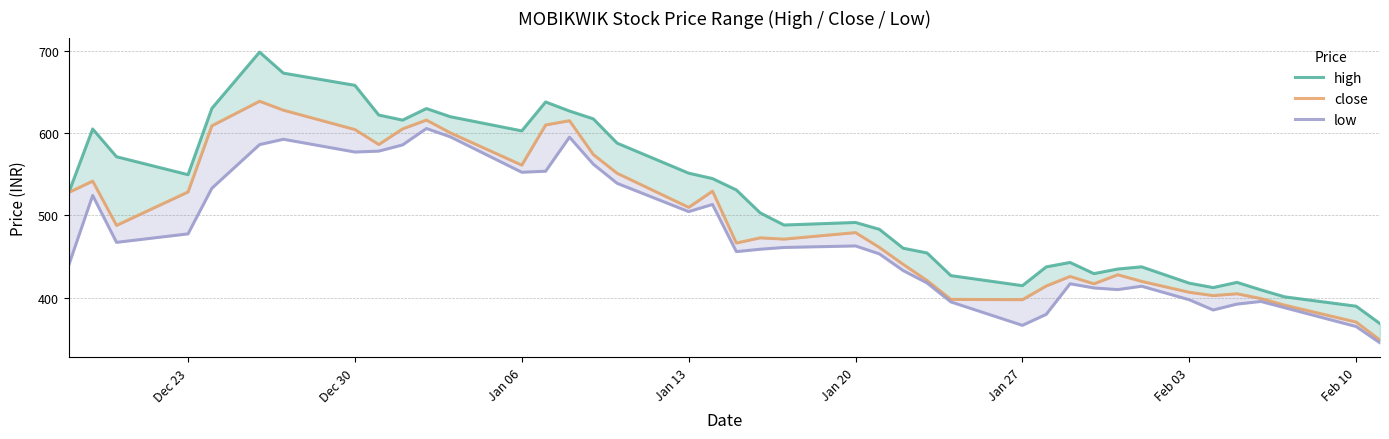

What is the approximate value of close at Jan 20?

479.2